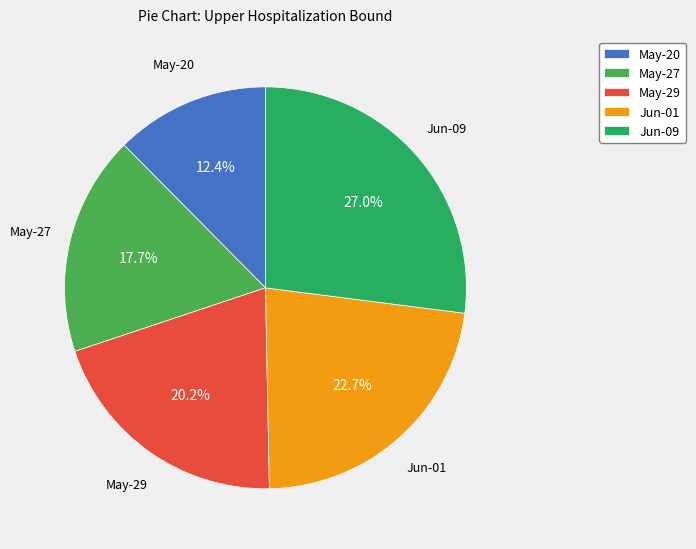

What is the total percentage of Jun-01 and May-27?

40.4%